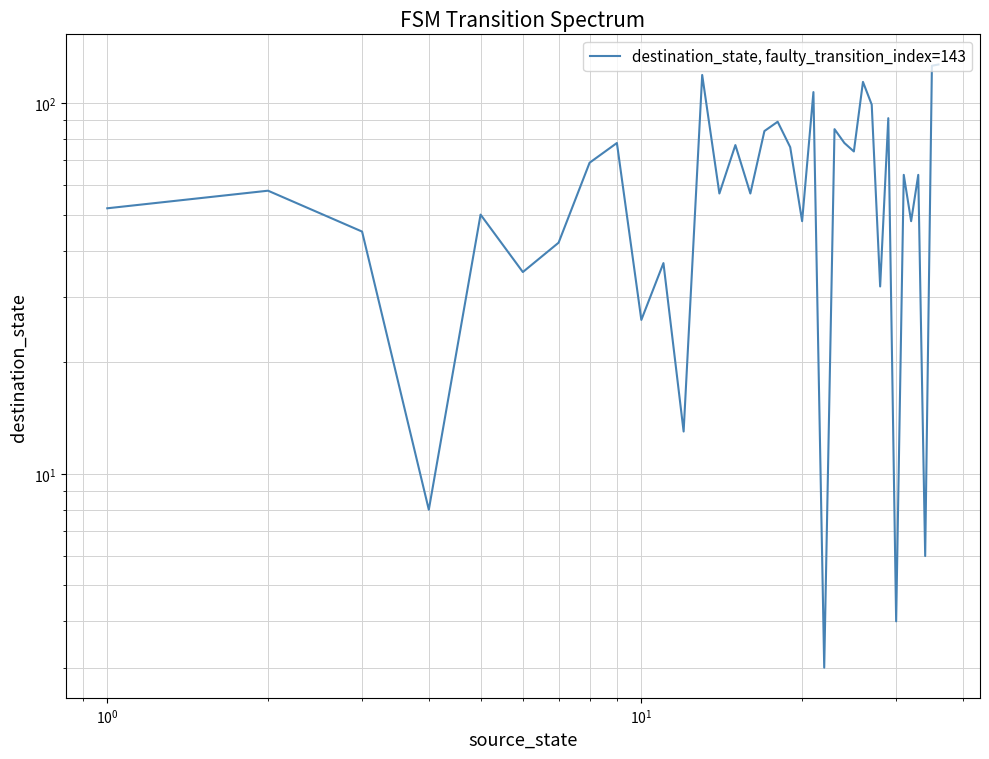

What is the sum of all values?

2242